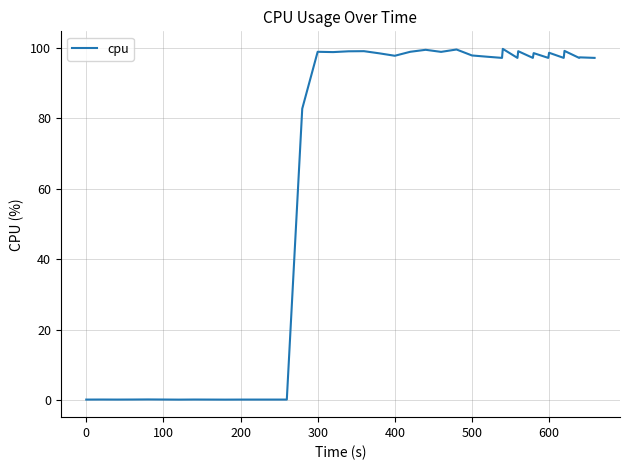

What is the difference between the maximum and minimum values?

99.5